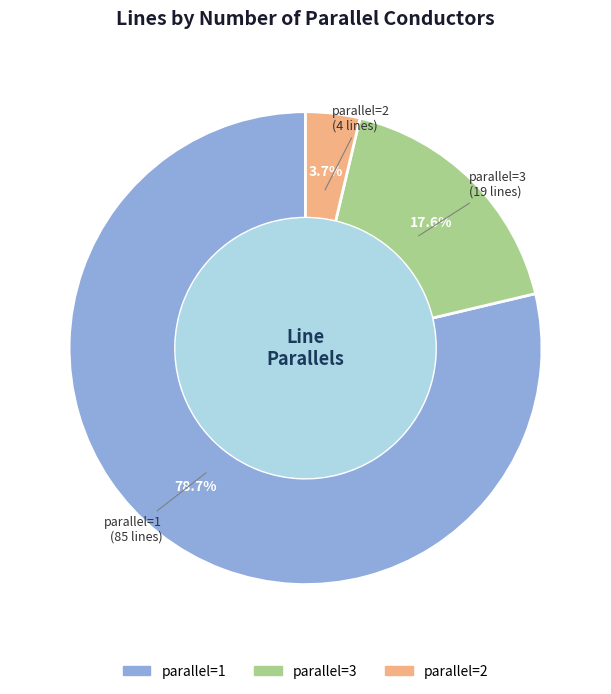

Between parallel=1 and parallel=3, which is larger?

parallel=1